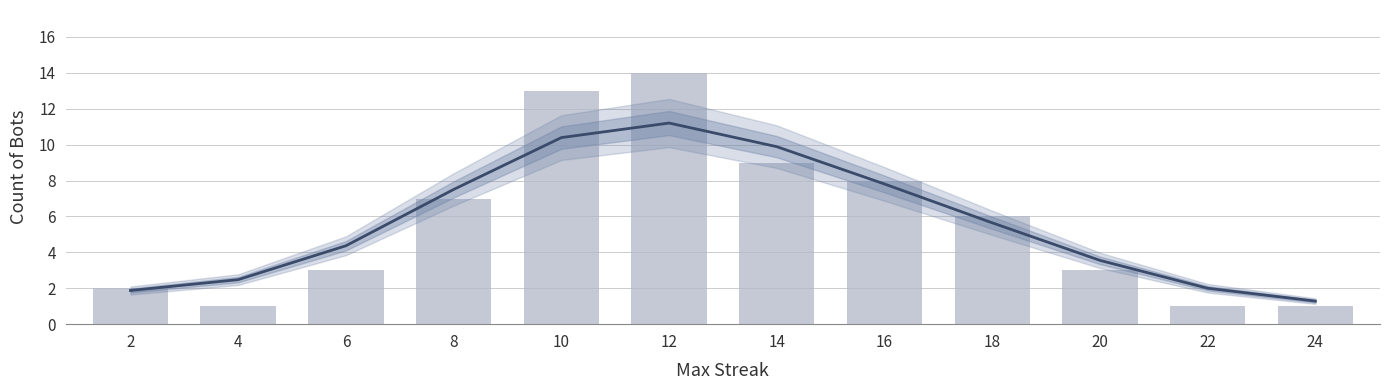

At which label is Trend closest to 6?

18